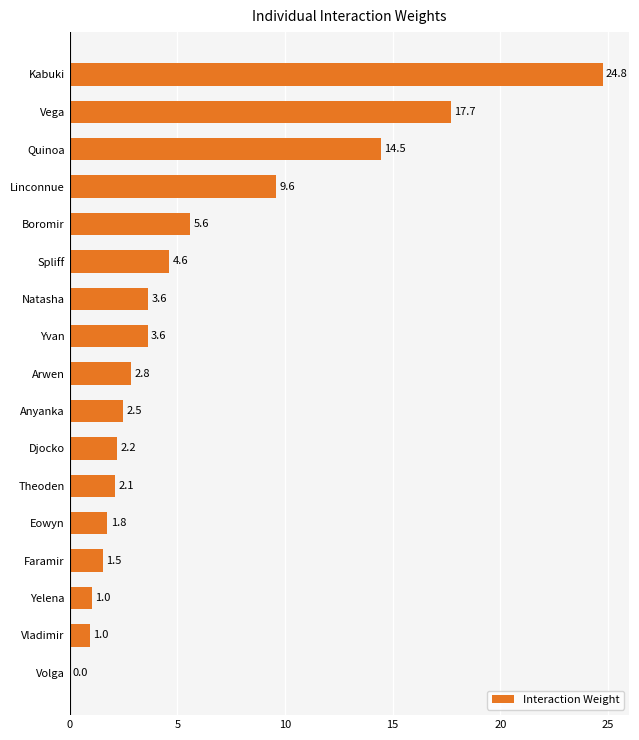

Reading bottom to top, list all the values displayed in this chart.

Volga=0.0	Vladimir=1.0	Yelena=1.0	Faramir=1.5	Eowyn=1.8	Theoden=2.1	Djocko=2.2	Anyanka=2.5	Arwen=2.8	Yvan=3.6	Natasha=3.6	Spliff=4.6	Boromir=5.6	Linconnue=9.6	Quinoa=14.5	Vega=17.7	Kabuki=24.8